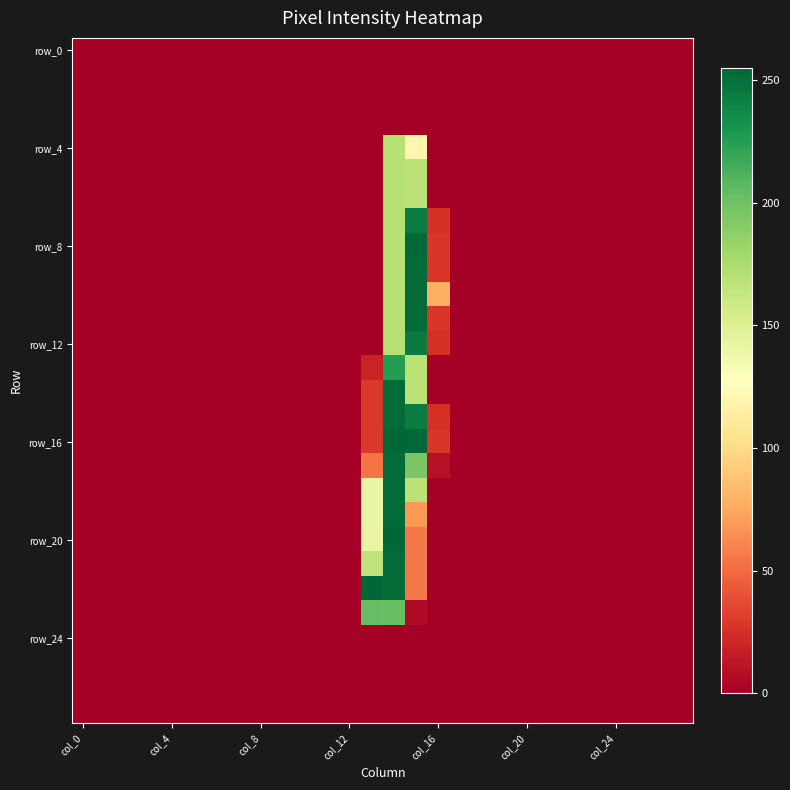

Which series has the largest range (max minus min)?

row_16